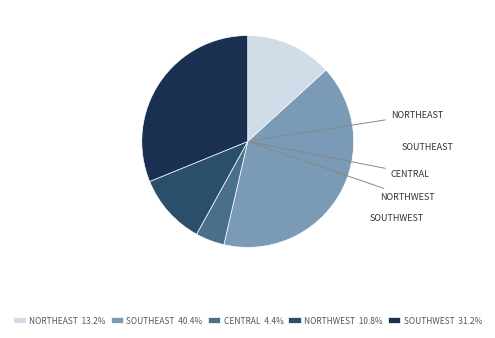

Do CENTRAL 4.4% and NORTHWEST 10.8% together represent more than half of the pie?

No